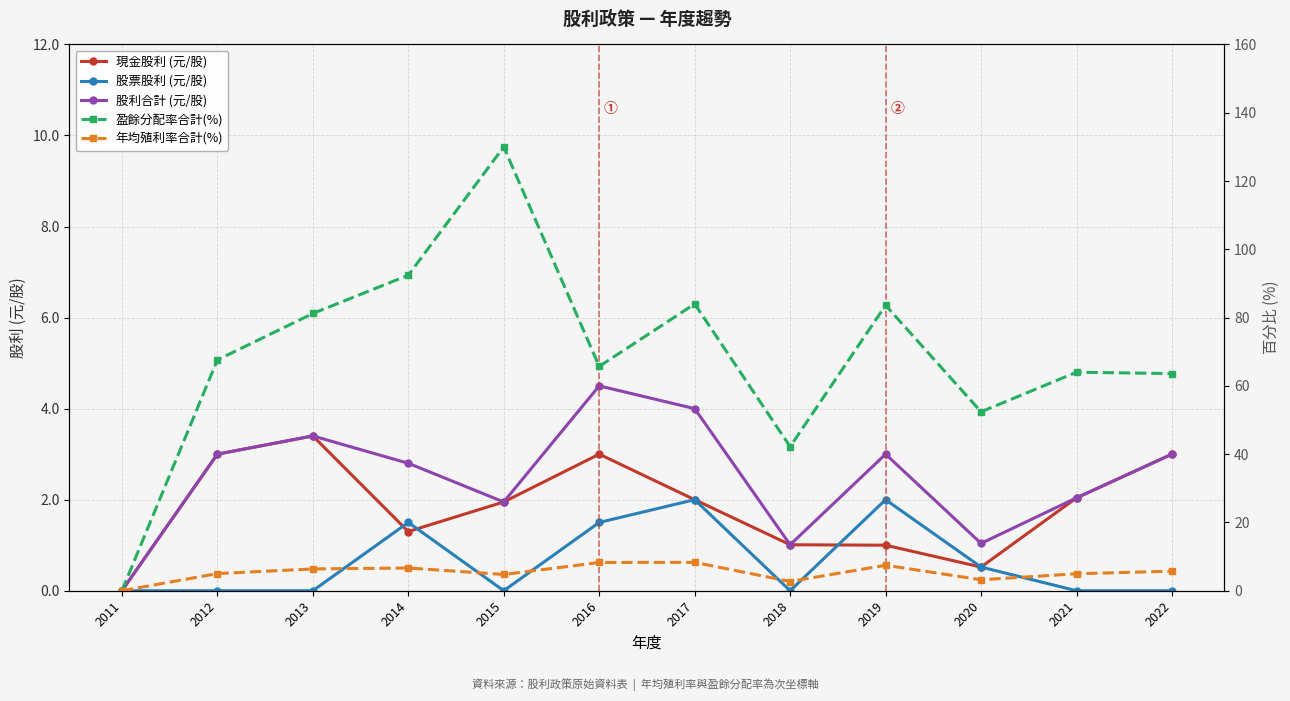

True or false: 年均殖利率合計(%) and 股票股利 (元/股) cross at least once.

False